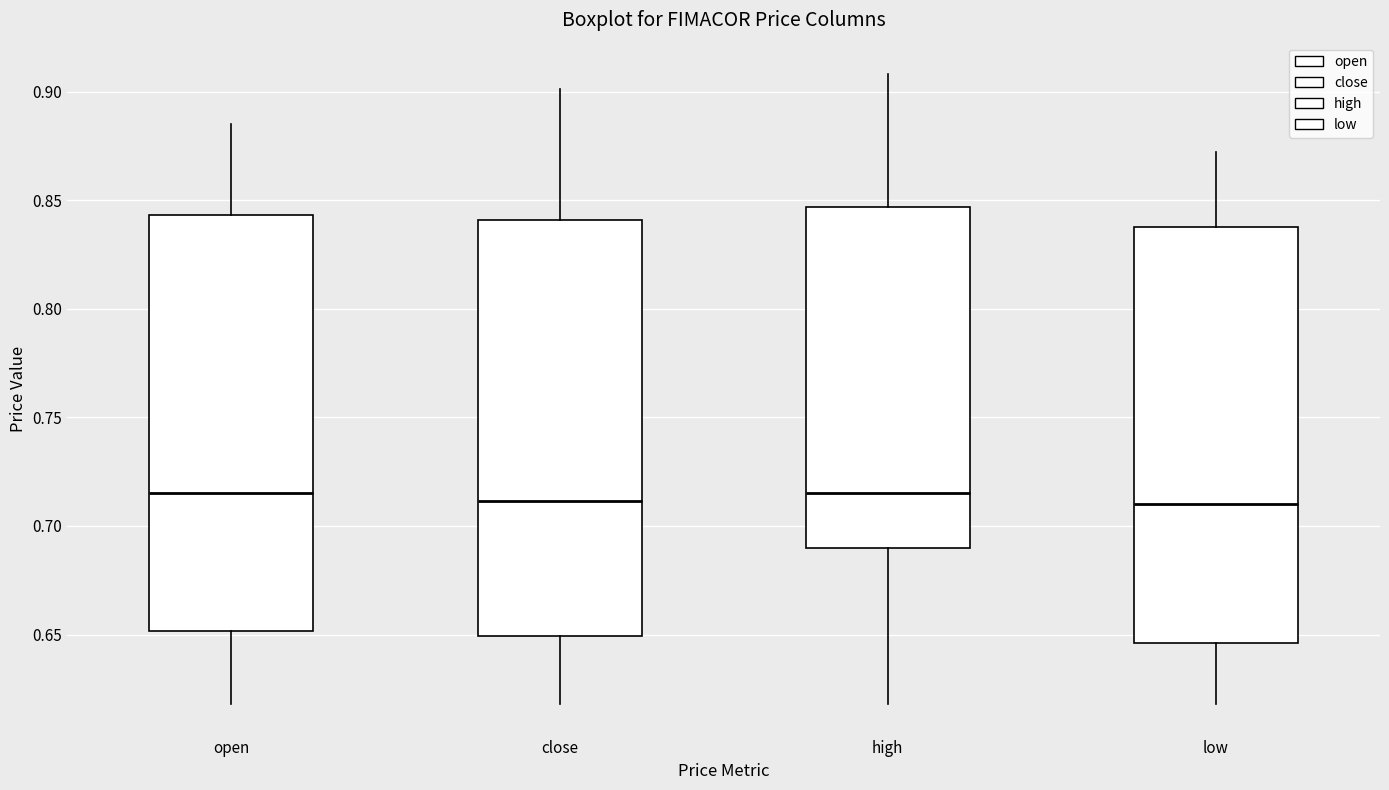

Where is the upper edge of the box for high on the y-axis? The values are not printed on the chart, so give them approximately, as read against the axis.

0.845